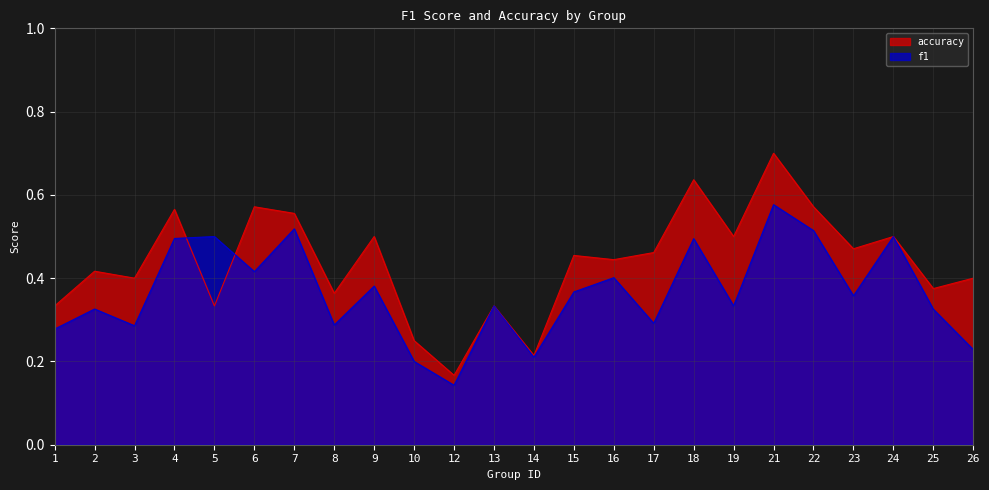

In f1, how many points are higher than both neighbors (excluding endpoints)?

9